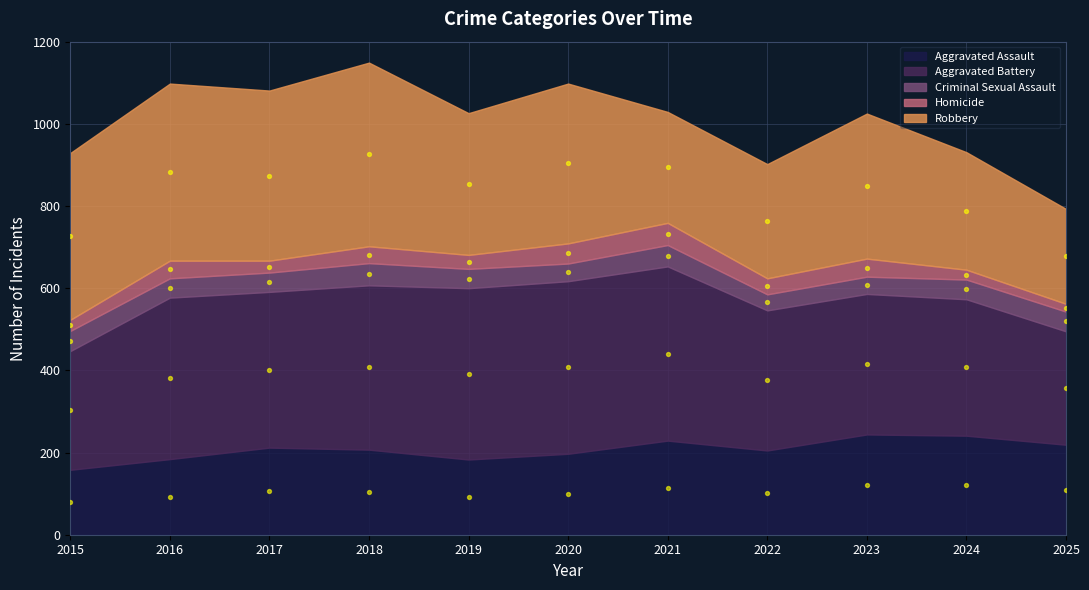

Which series reaches the minimum Y coordinate?

Homicide